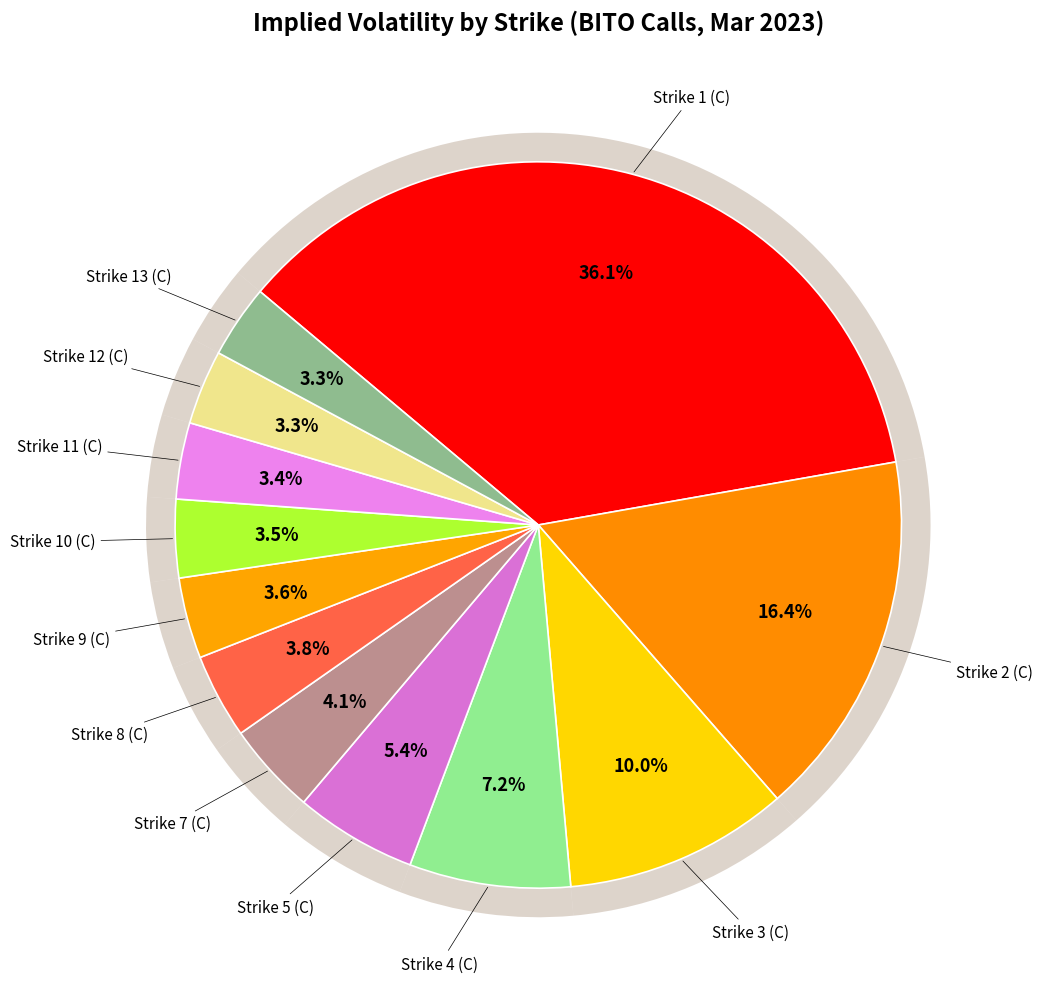

Combined, what portion of the pie is Strike 8 (C) and Strike 13 (C)?

7.0%